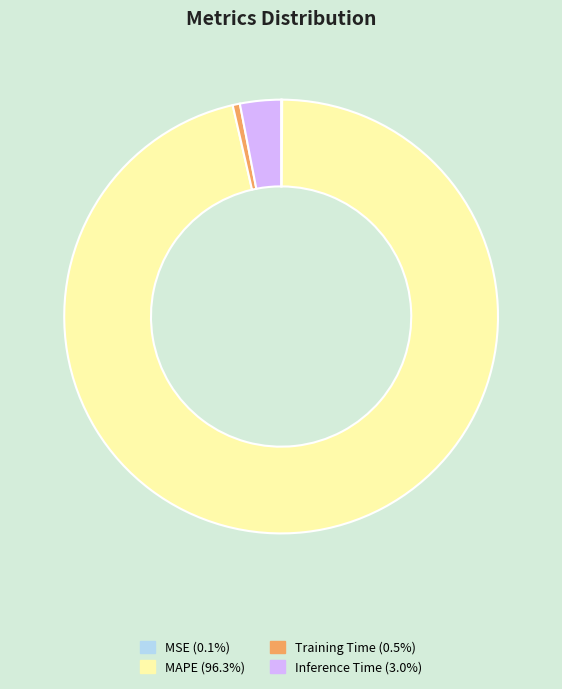

True or false: Inference Time accounts for 15% of the total.

False